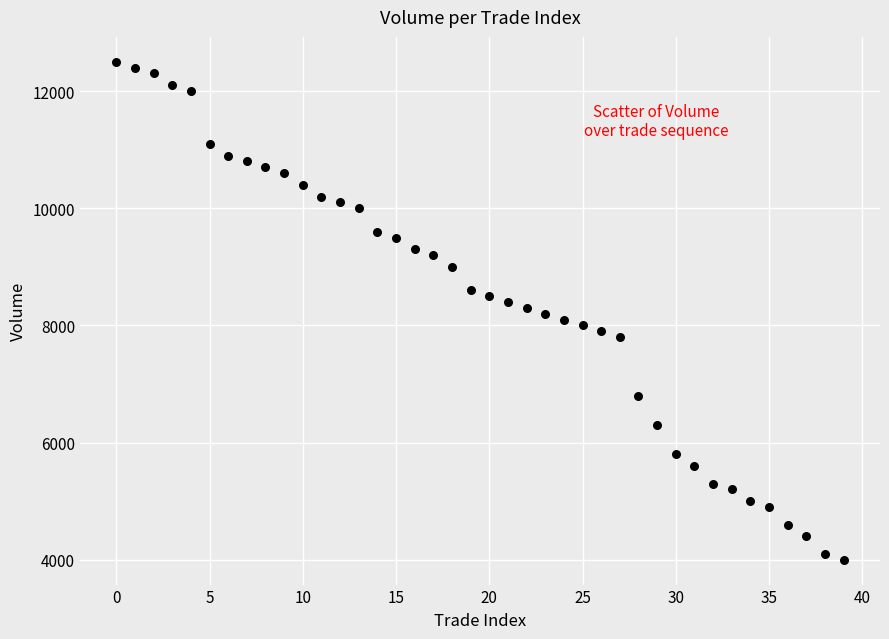

What is the range of Y values (max minus min)?

8500